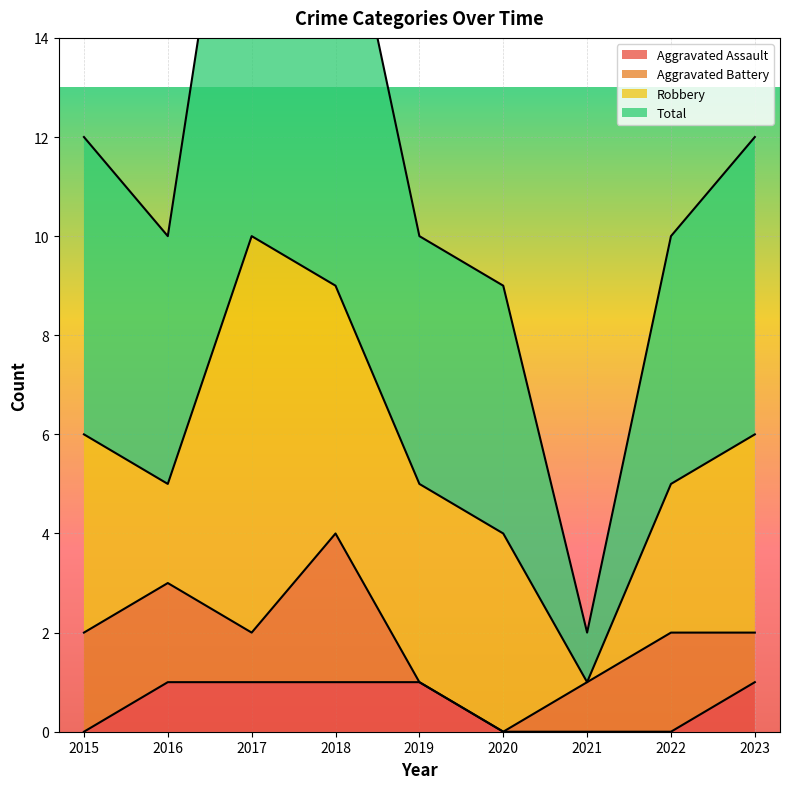

How many values in the Total series exceed 10?

4